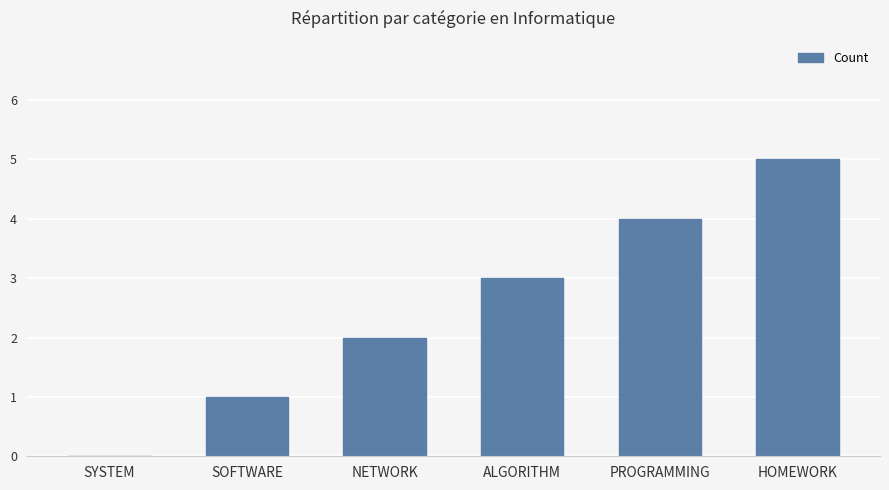

What is the difference between the values at SYSTEM and HOMEWORK?

5